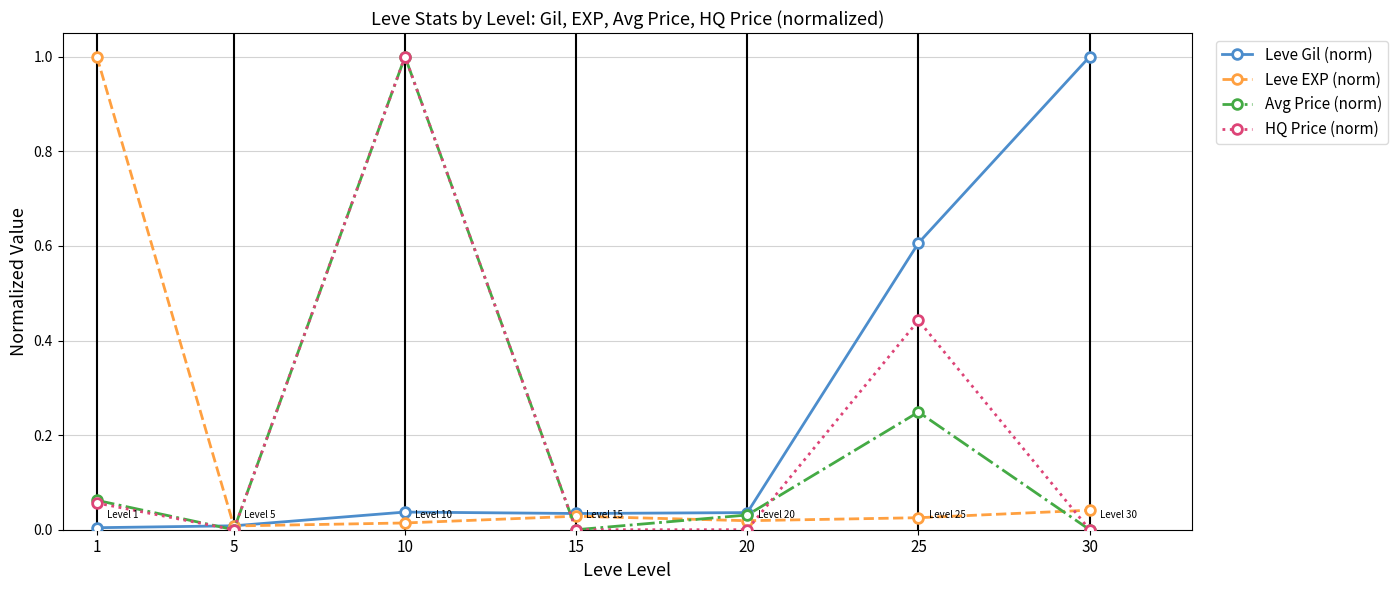

Where is the first local maximum for HQ Price (norm)?

10